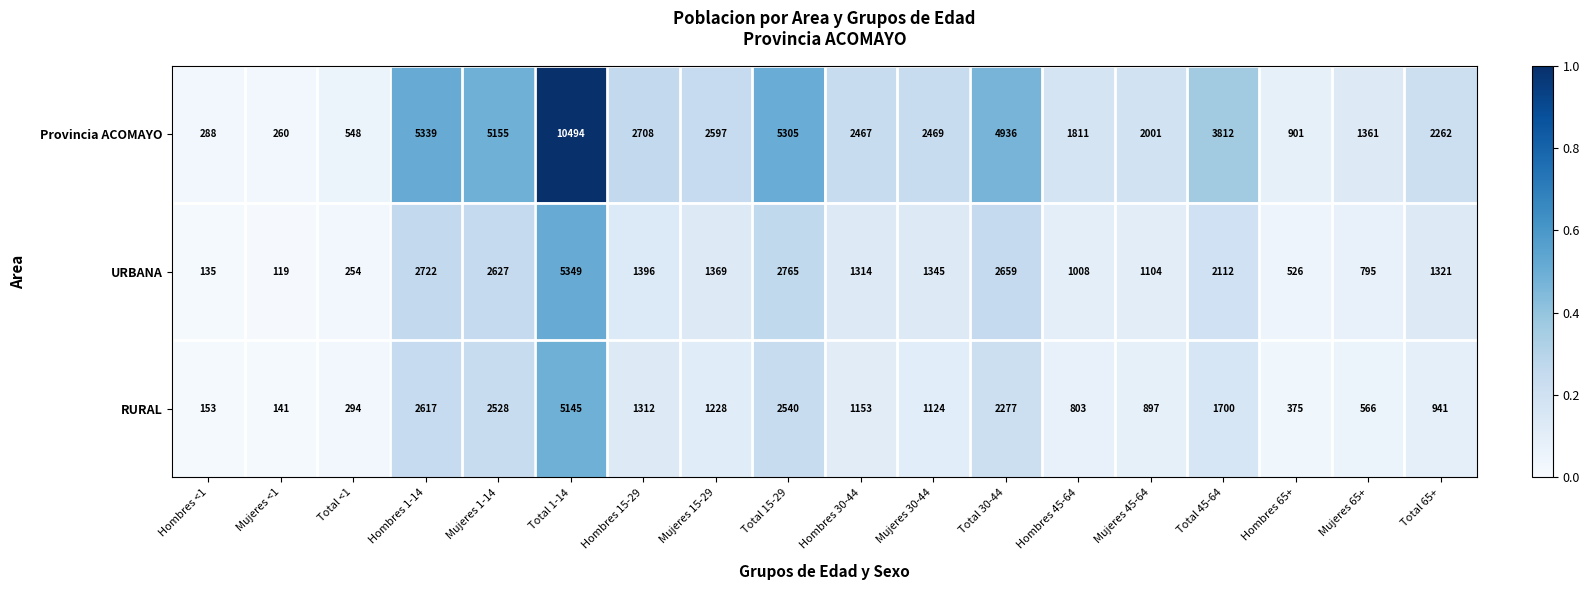

True or false: Provincia ACOMAYO has a value of 1614 at Hombres 15-29.

False